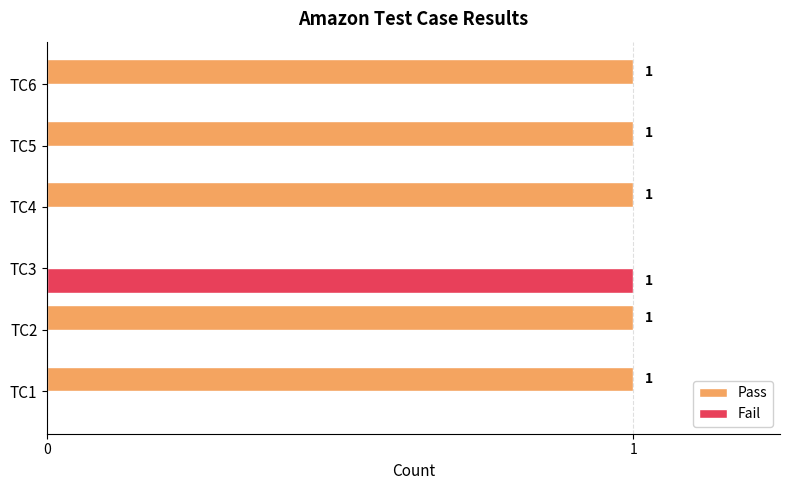

Is the value of Fail at TC1 greater than the value of Pass at TC1?

No